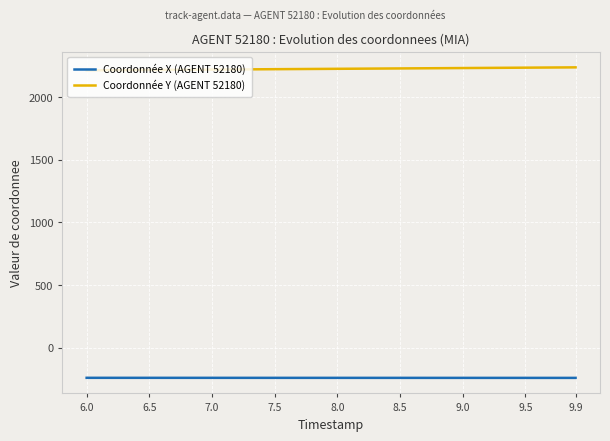

Does the chart display data point markers on the line(s)?

No